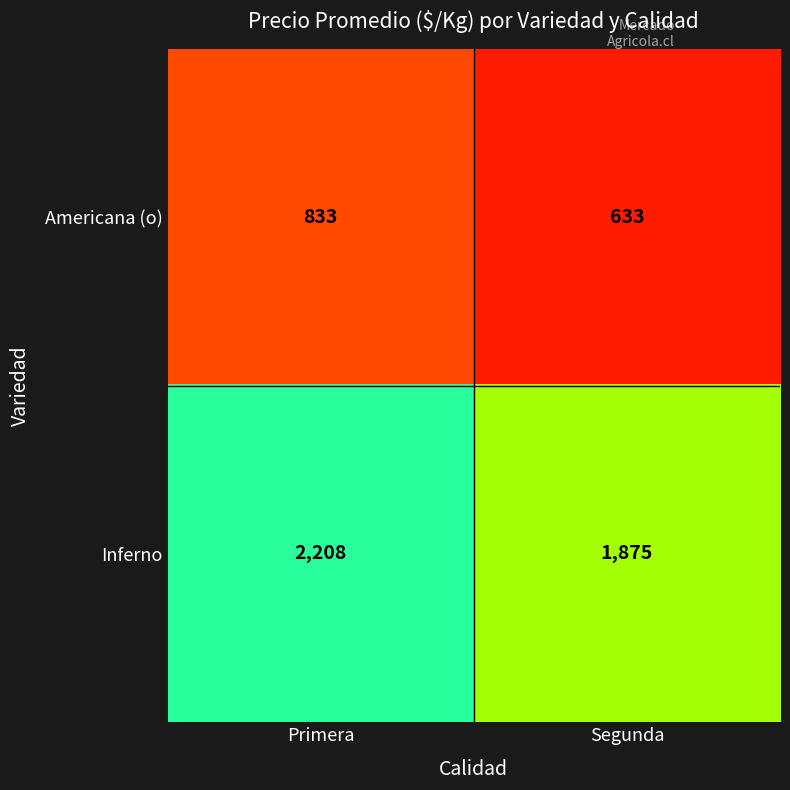

What value does the Inferno series have at Primera?

2208